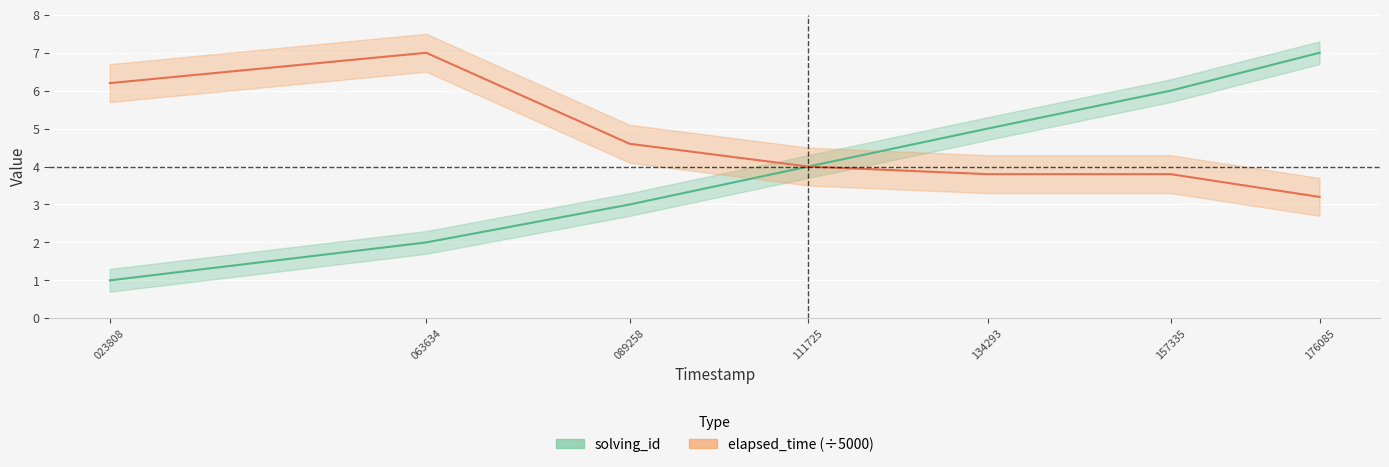

Rank the categories by elapsed_time value from highest to lowest.

063634, 023808, 089258, 111725, 134293, 157335, 176085